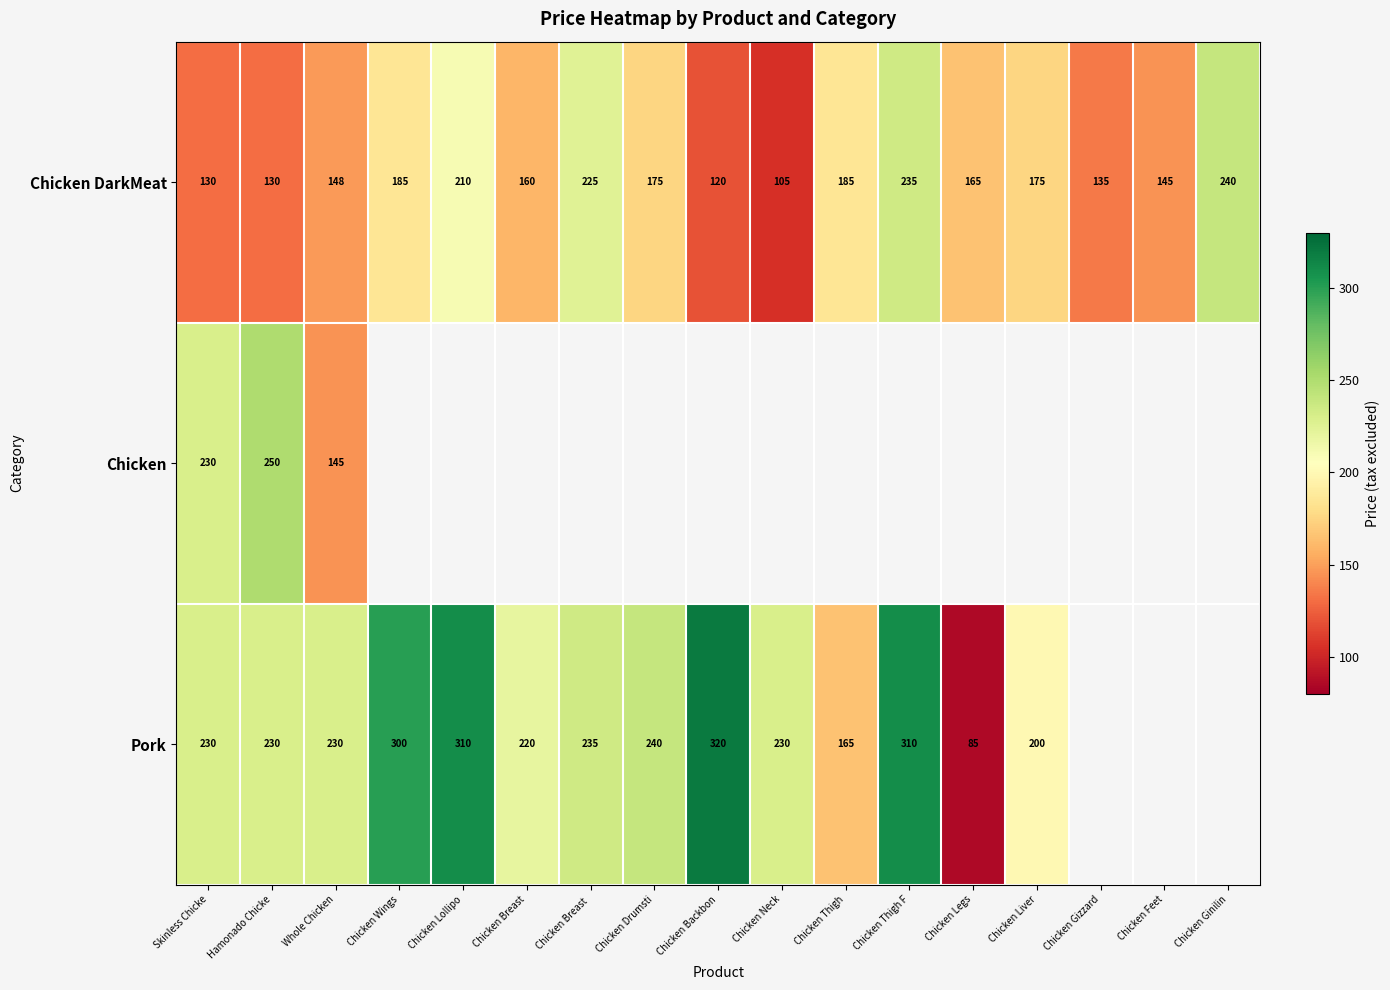

Which category has the lowest value across all series?

Chicken Legs